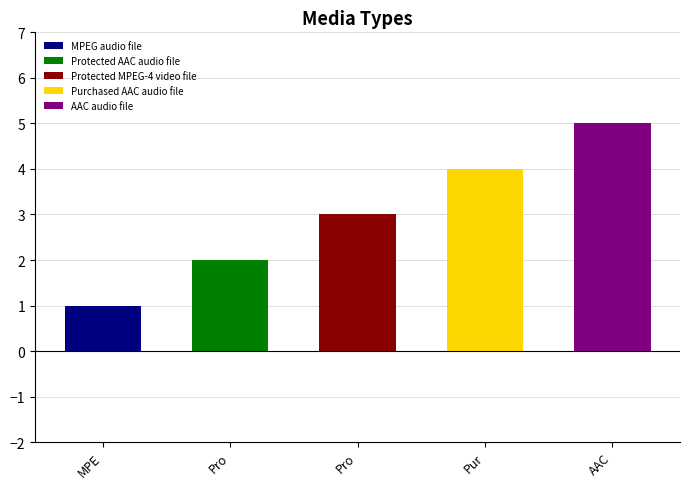

What is the difference between the second highest and minimum values?

3